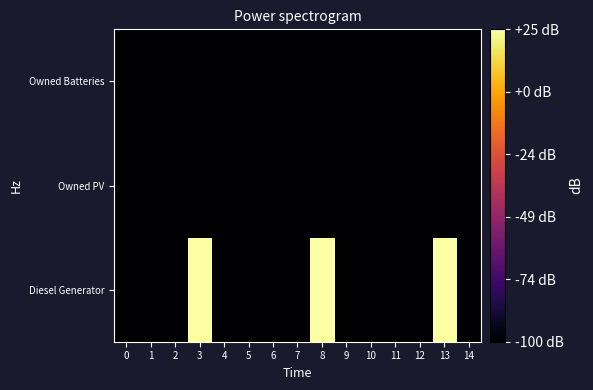

Reading left to right, transcribe all the data shown in this chart.

Diesel Generator: 0=-100.0	1=-100.0	2=-100.0	3=25.3	4=-100.0	5=-100.0	6=-100.0	7=-100.0	8=25.3	9=-100.0	10=-100.0	11=-100.0	12=-100.0	13=25.3	14=-100.0
Owned PV: 0=-100.0	1=-100.0	2=-100.0	3=-100.0	4=-100.0	5=-100.0	6=-100.0	7=-100.0	8=-100.0	9=-100.0	10=-100.0	11=-100.0	12=-100.0	13=-100.0	14=-100.0
Owned Batteries: 0=-100.0	1=-100.0	2=-100.0	3=-100.0	4=-100.0	5=-100.0	6=-100.0	7=-100.0	8=-100.0	9=-100.0	10=-100.0	11=-100.0	12=-100.0	13=-100.0	14=-100.0